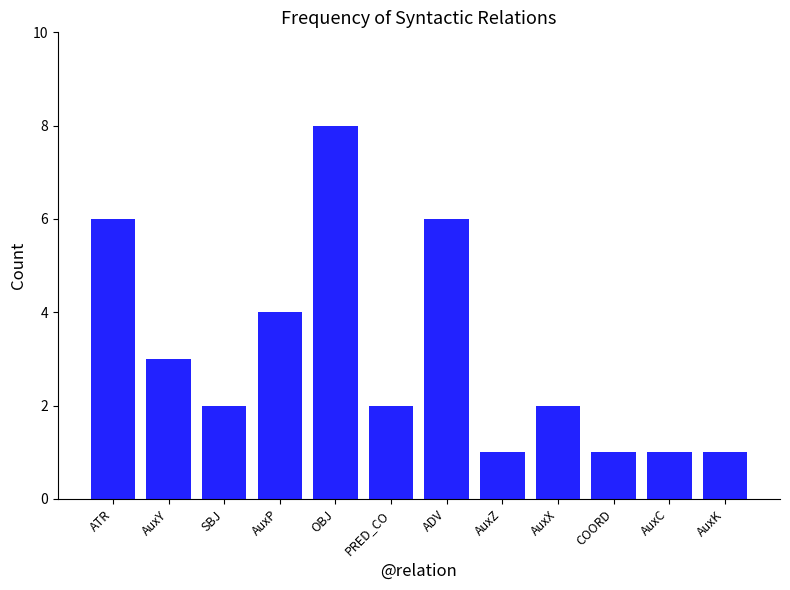

What is the ratio of the value at OBJ to the value at PRED_CO?

4.0